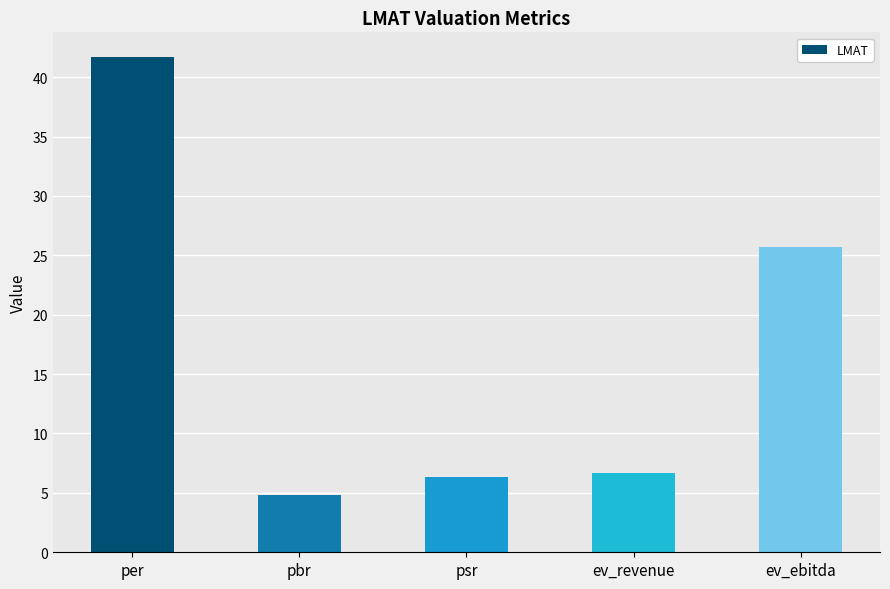

What is the smallest value displayed?

4.8